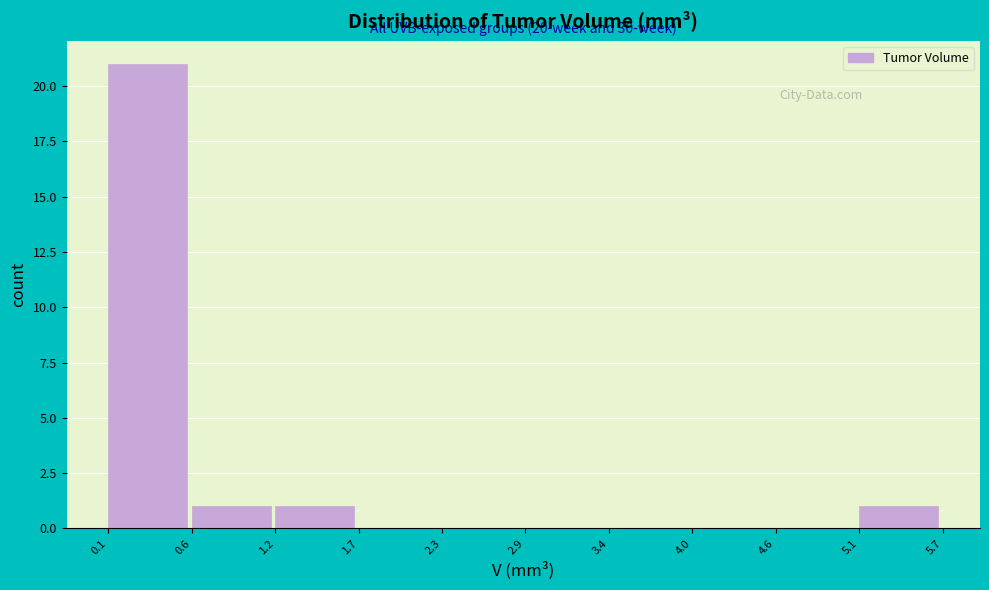

Over which range of the x-axis is the bar tallest?

0.1 to 0.6